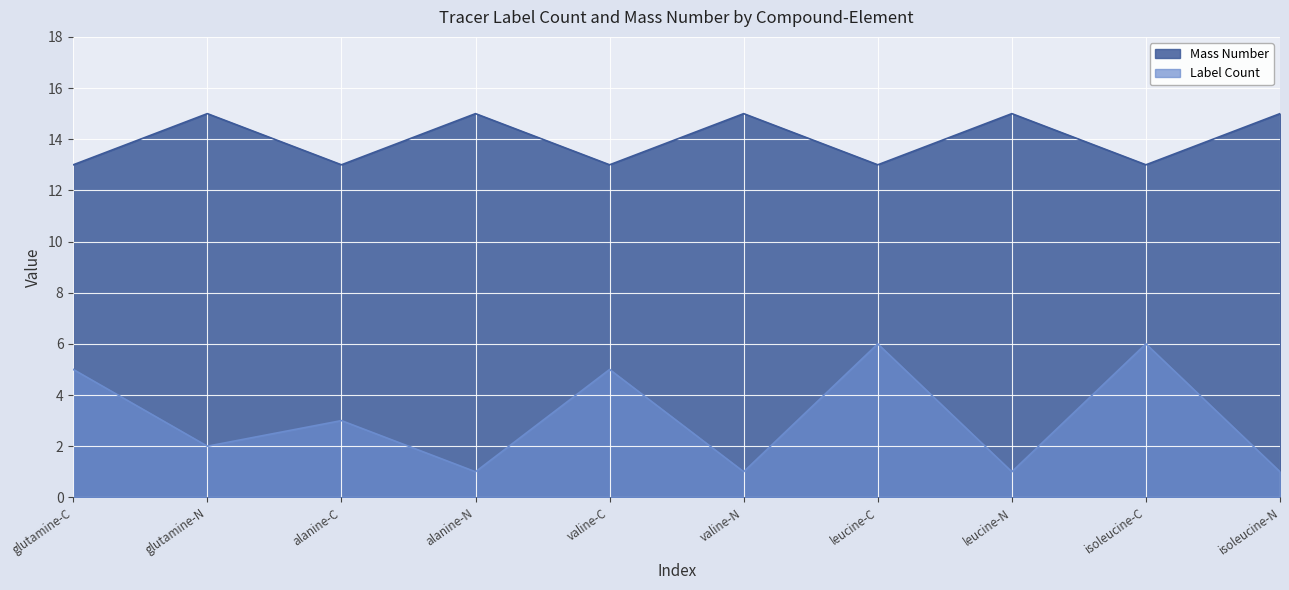

What is the maximum value for Mass Number?

15